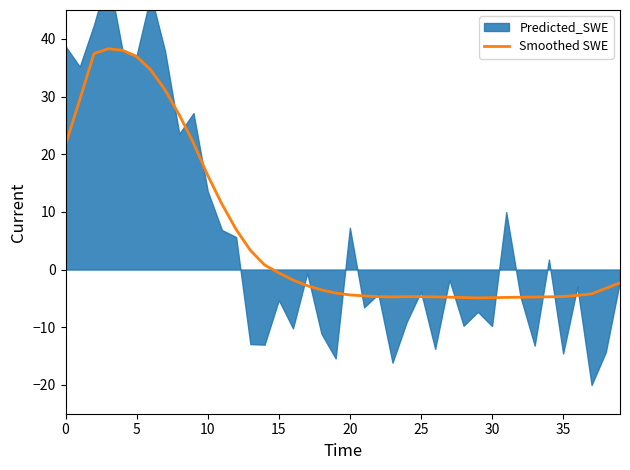

What is the minimum value for Smoothed SWE?

-4.9